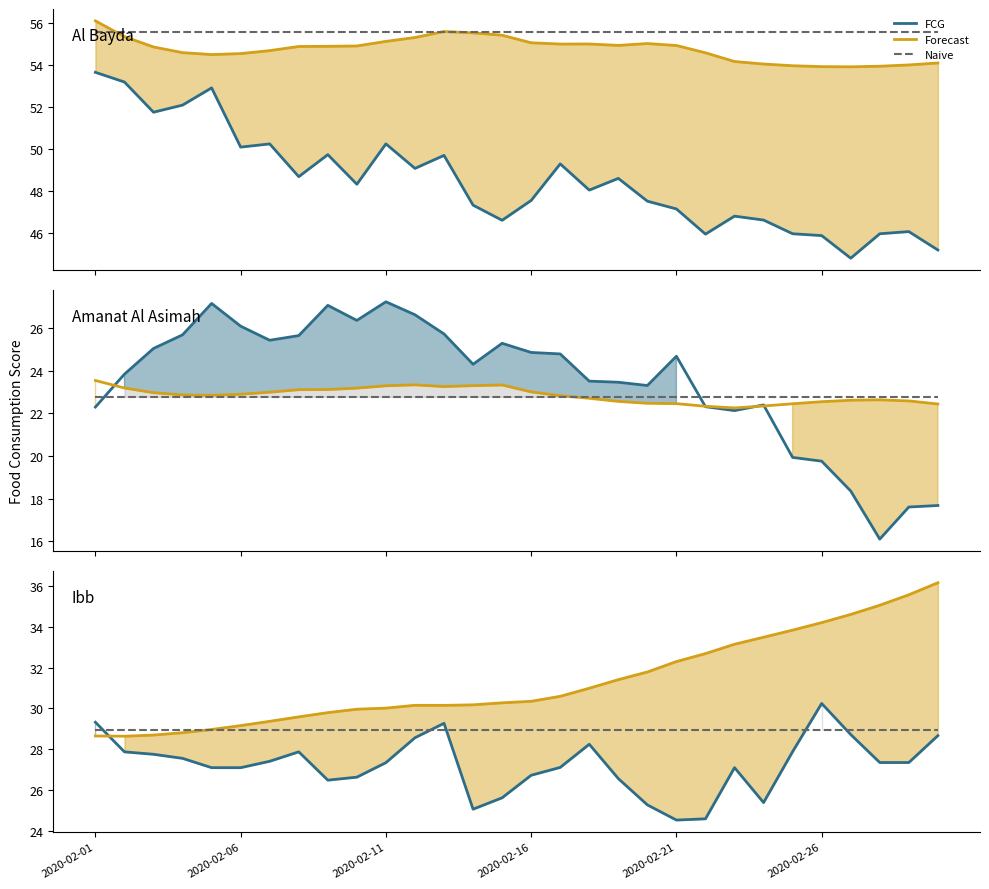

Where is Forecast nearest to the value 32?

19